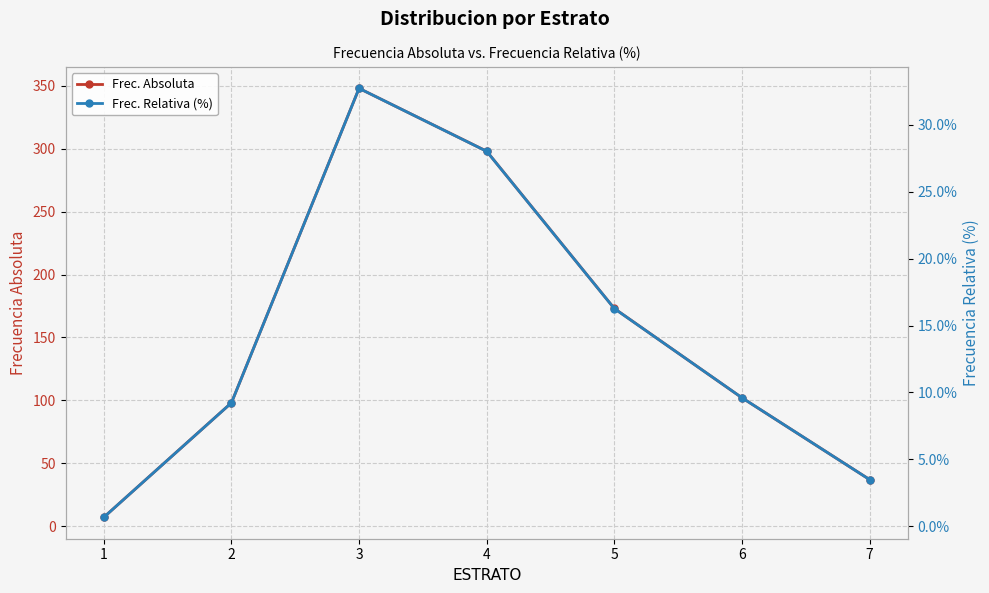

Rank the categories by Frec. Absoluta value from highest to lowest.

3, 4, 5, 6, 2, 7, 1